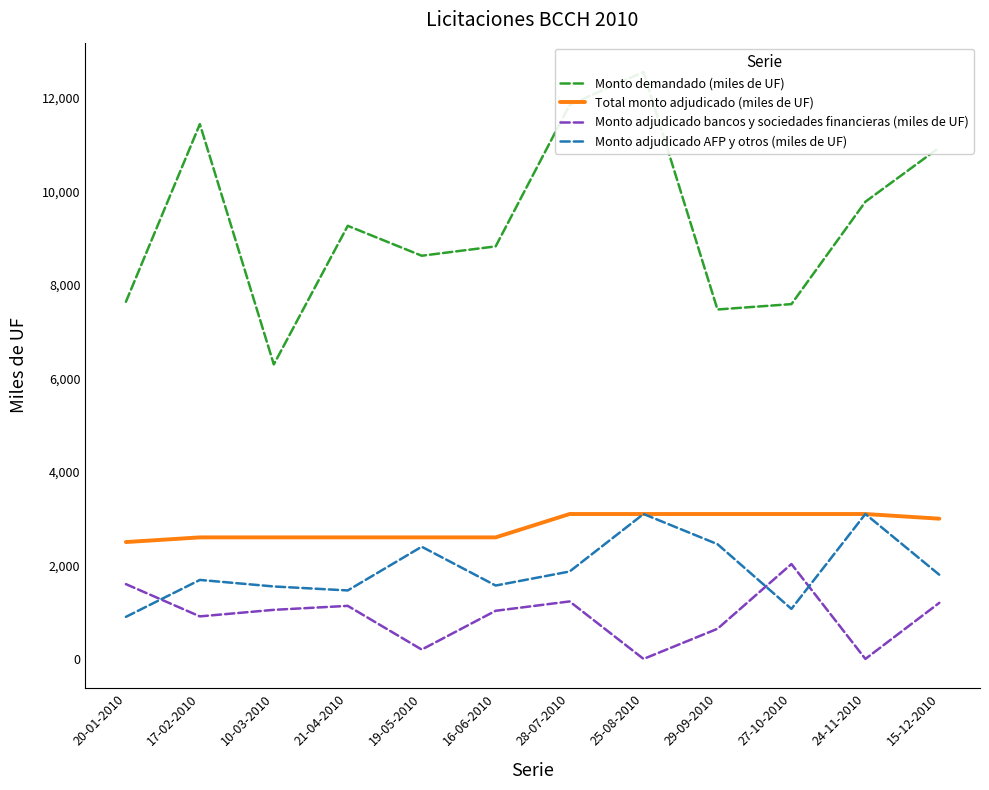

After their last crossing, which series has the higher values: Monto adjudicado bancos y sociedades financieras (miles de UF) or Monto adjudicado AFP y otros (miles de UF)?

Monto adjudicado AFP y otros (miles de UF)